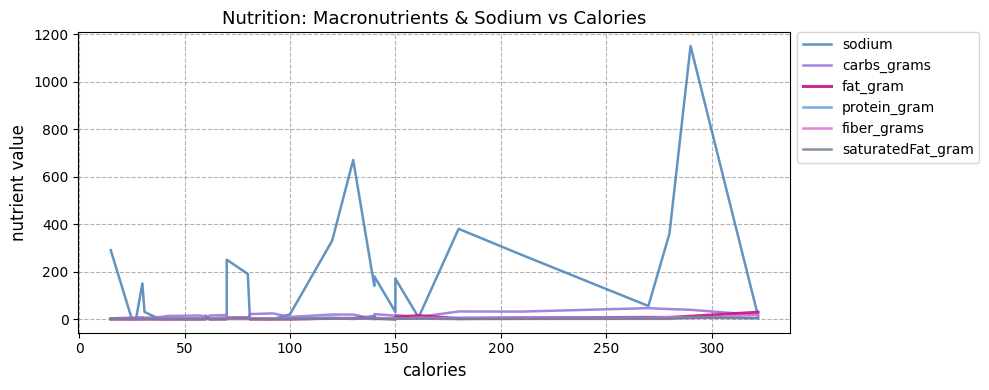

Which series has the largest total across all categories?

sodium